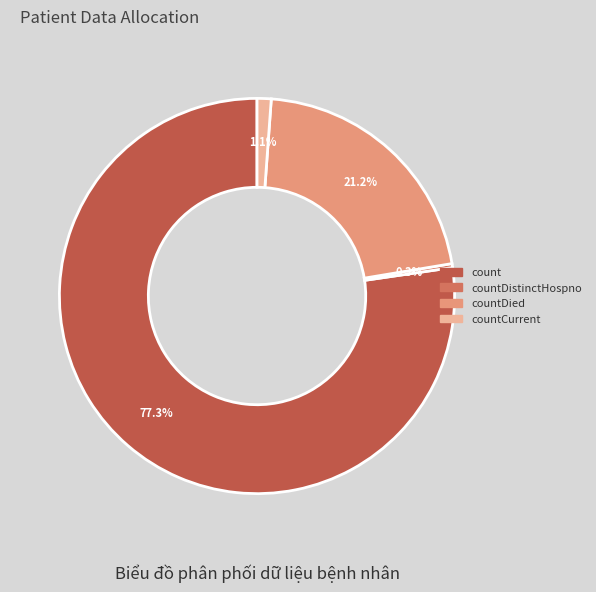

To the nearest percent, what is the difference between the largest and smallest slice percentages?

77%